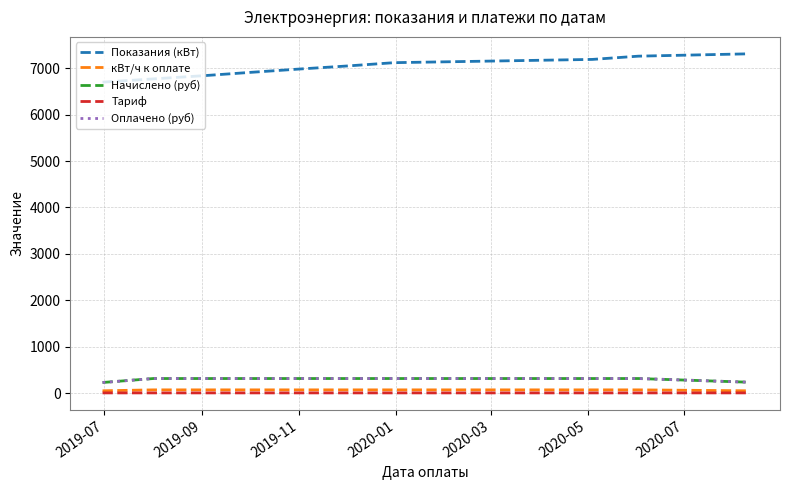

At which label does Оплачено (руб) reach its minimum?

2019-07